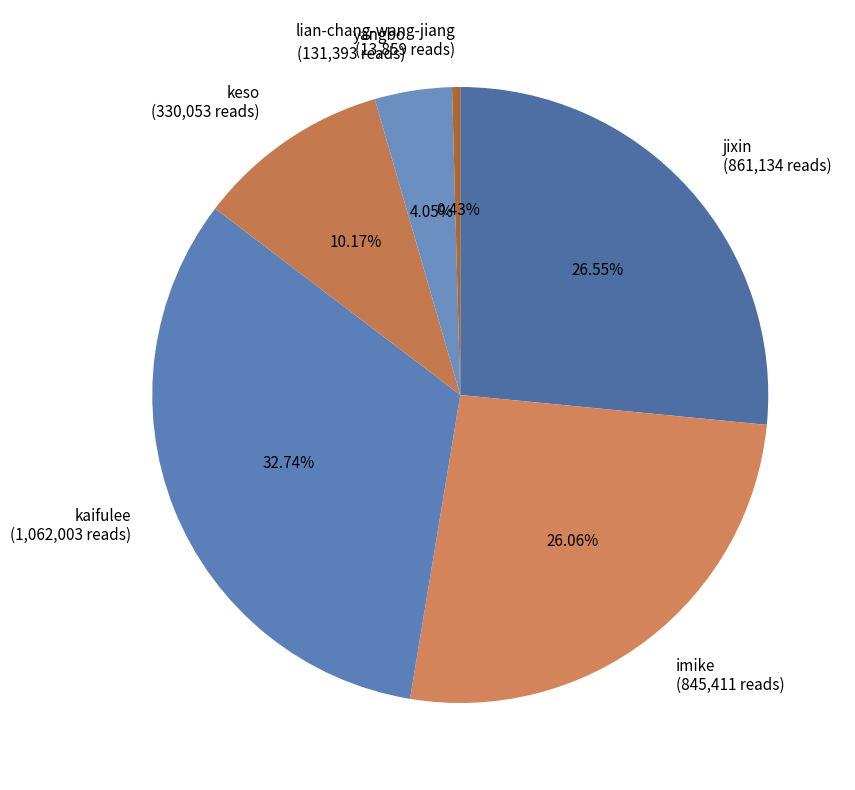

Which category has the smallest portion of the pie?

lian-chang-wang-jiang